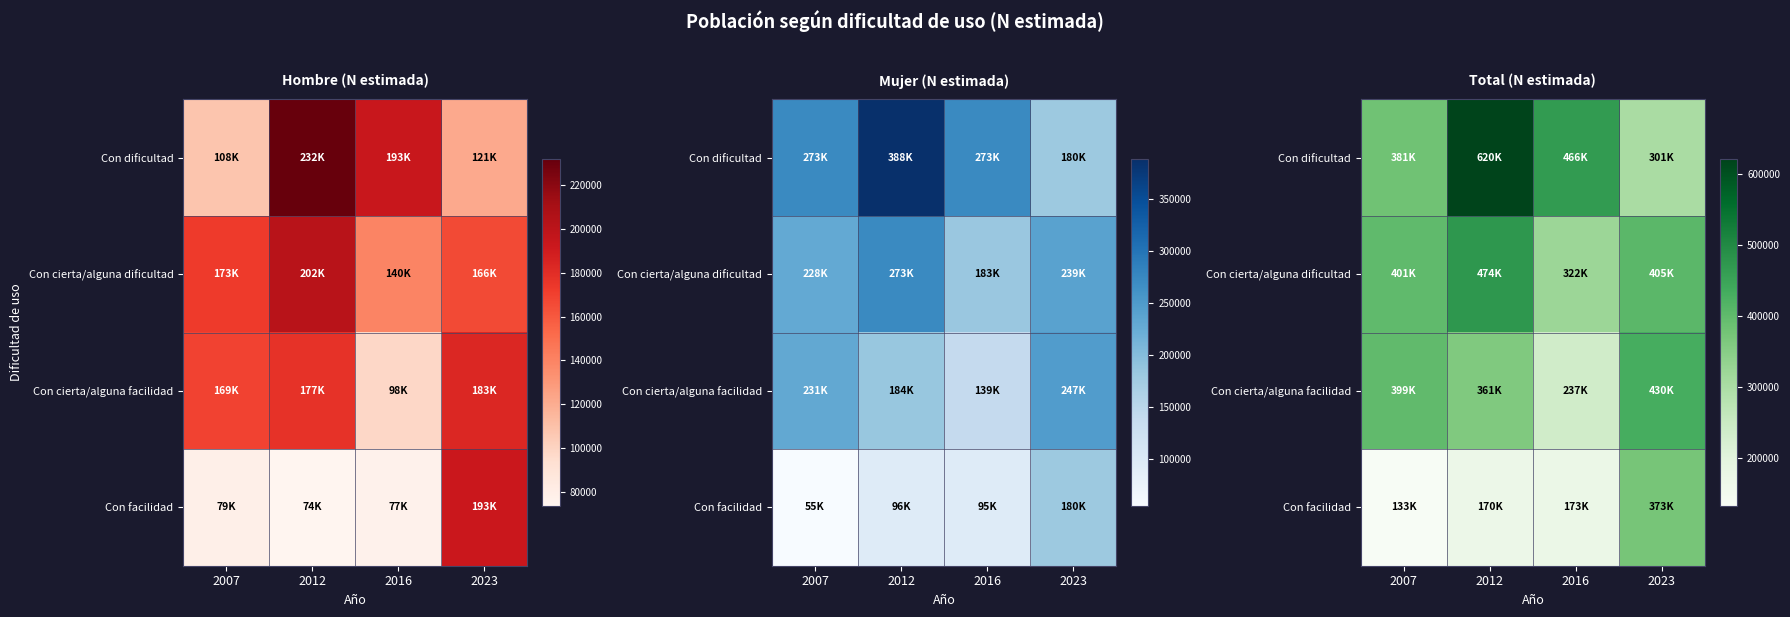

What is the difference between the highest and lowest values at 2012?

450456